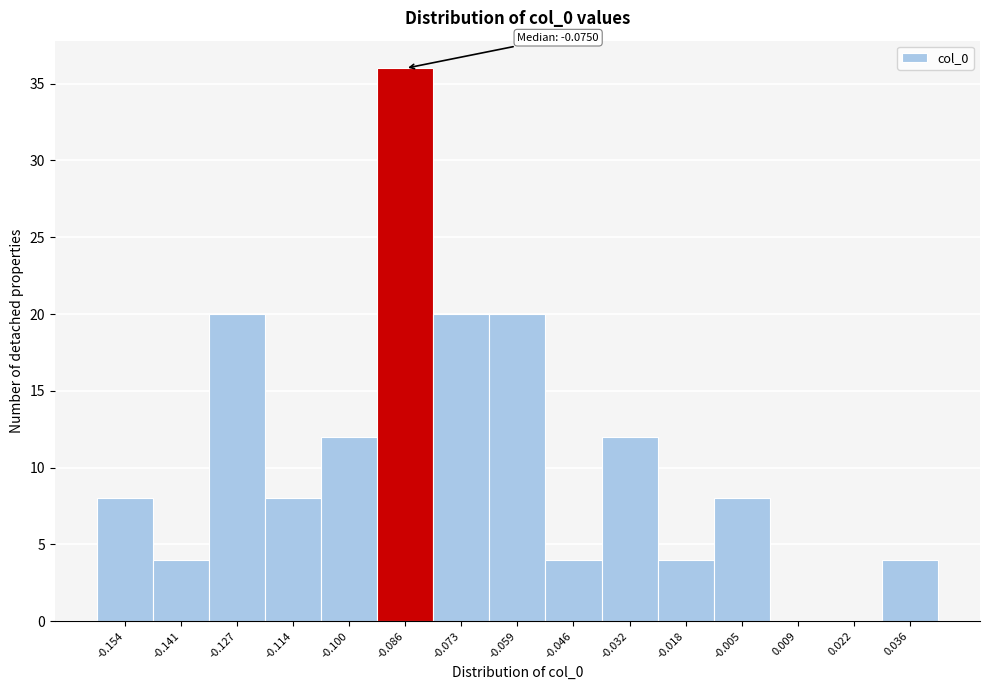

Reading left to right, list all the values displayed in this chart.

-0.154=8	-0.141=4	-0.127=20	-0.114=8	-0.100=12	-0.086=36	-0.073=20	-0.059=20	-0.046=4	-0.032=12	-0.018=4	-0.005=8	0.009=0	0.022=0	0.036=4